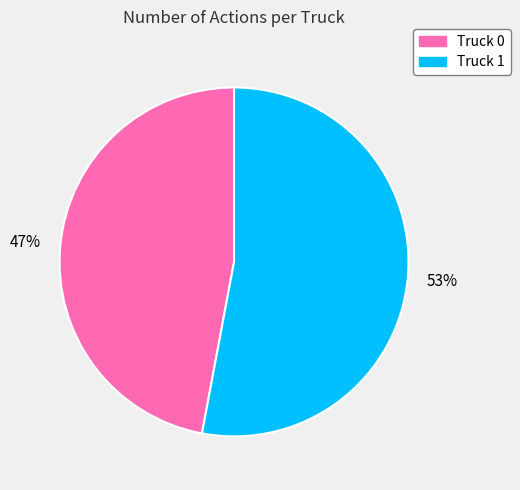

What is the ratio of the value at Truck 1 to the value at Truck 0?

1.1